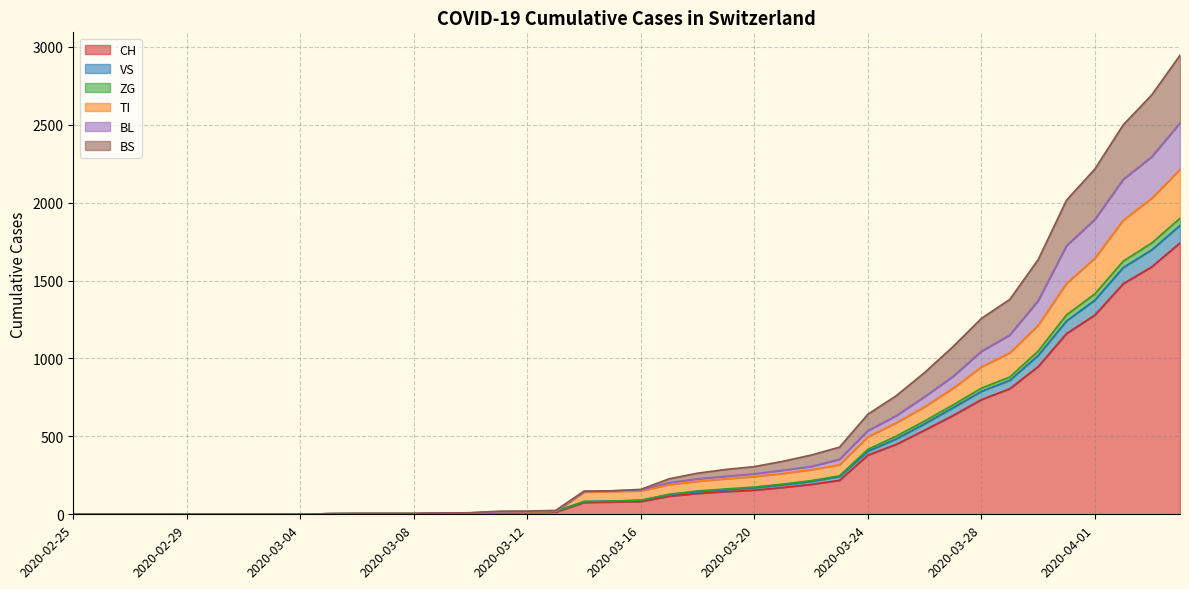

True or false: VS and TI intersect in this chart.

False